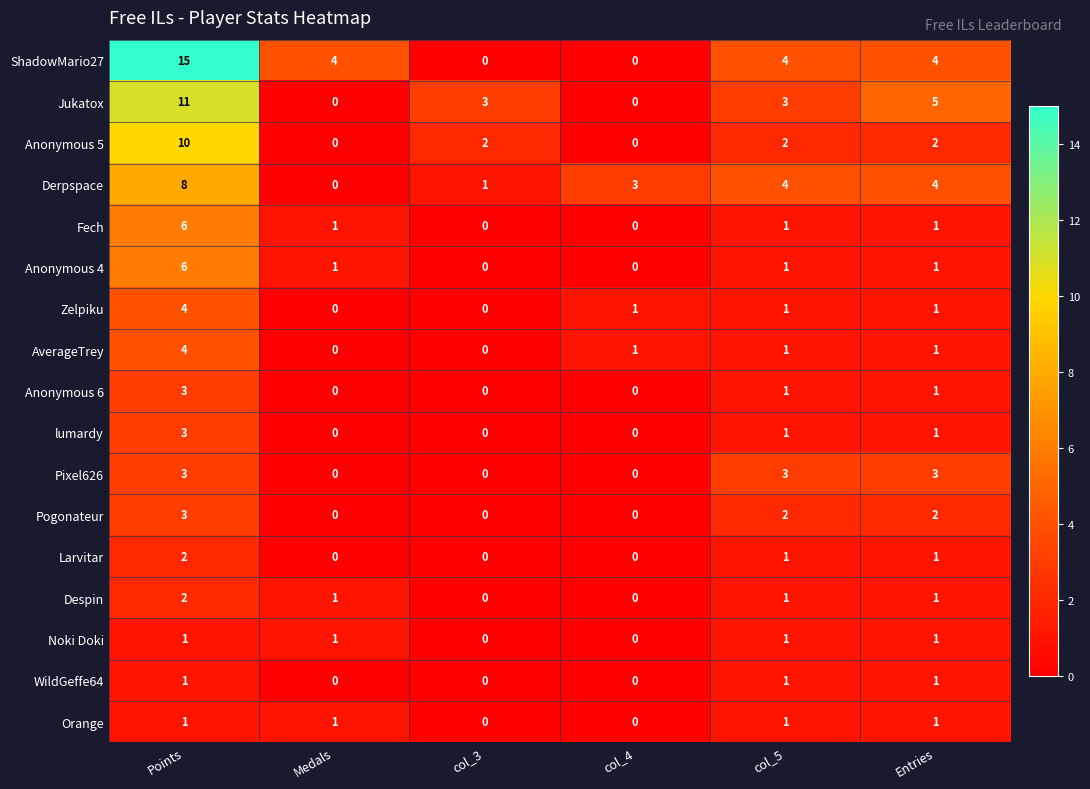

How many positive values does the Derpspace series have?

5